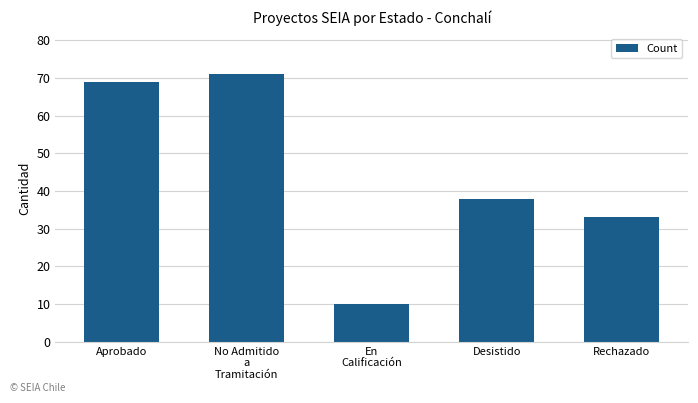

Reading left to right, list all the values displayed in this chart.

Aprobado=69	No Admitido
a
Tramitación=71	En
Calificación=10	Desistido=38	Rechazado=33